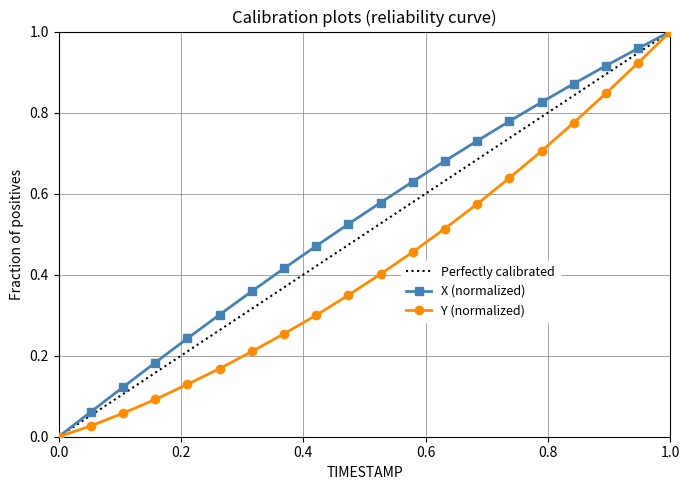

True or false: Y and X cross at least once.

False